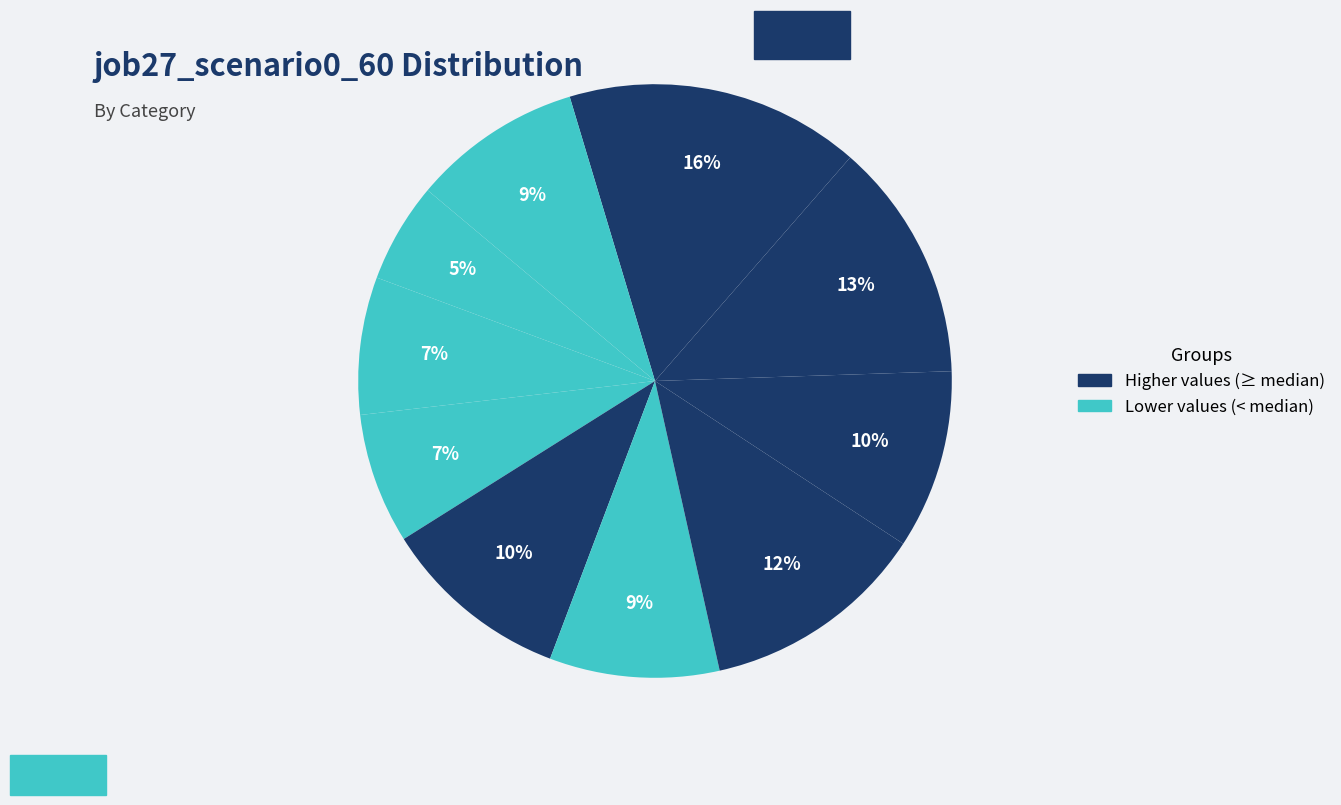

Count the number of slices in the pie.

10